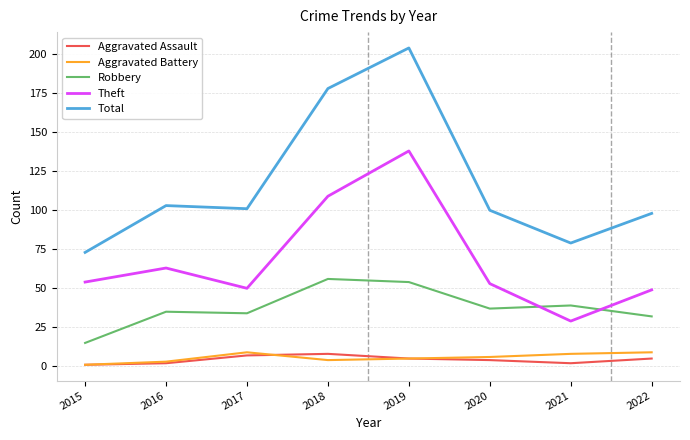

How many interior local valleys does the Theft series have?

2